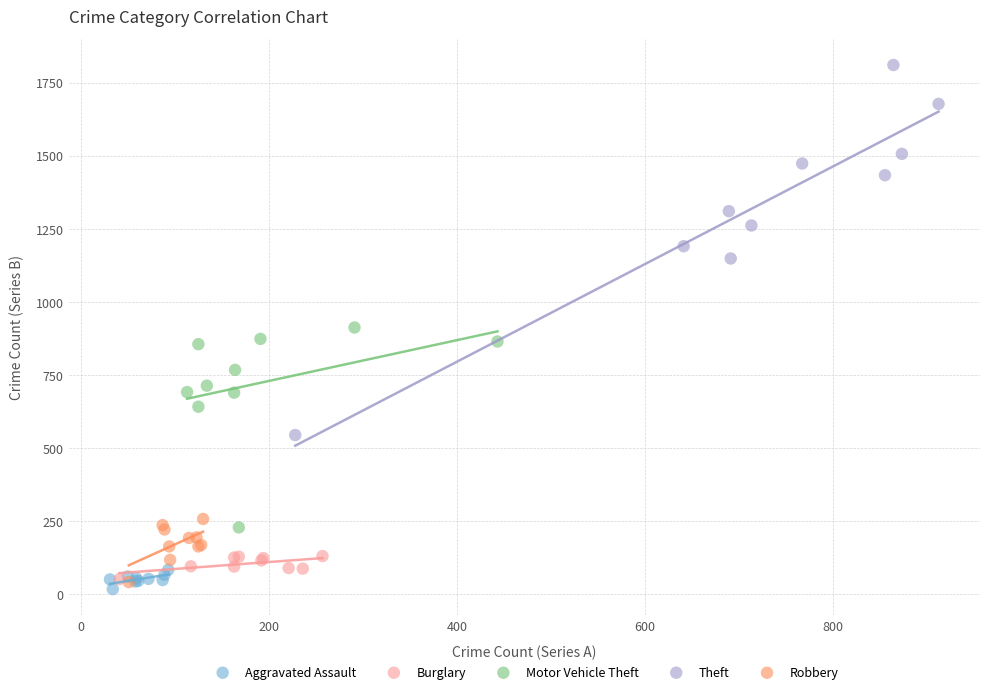

Which series reaches the maximum Y coordinate?

Theft